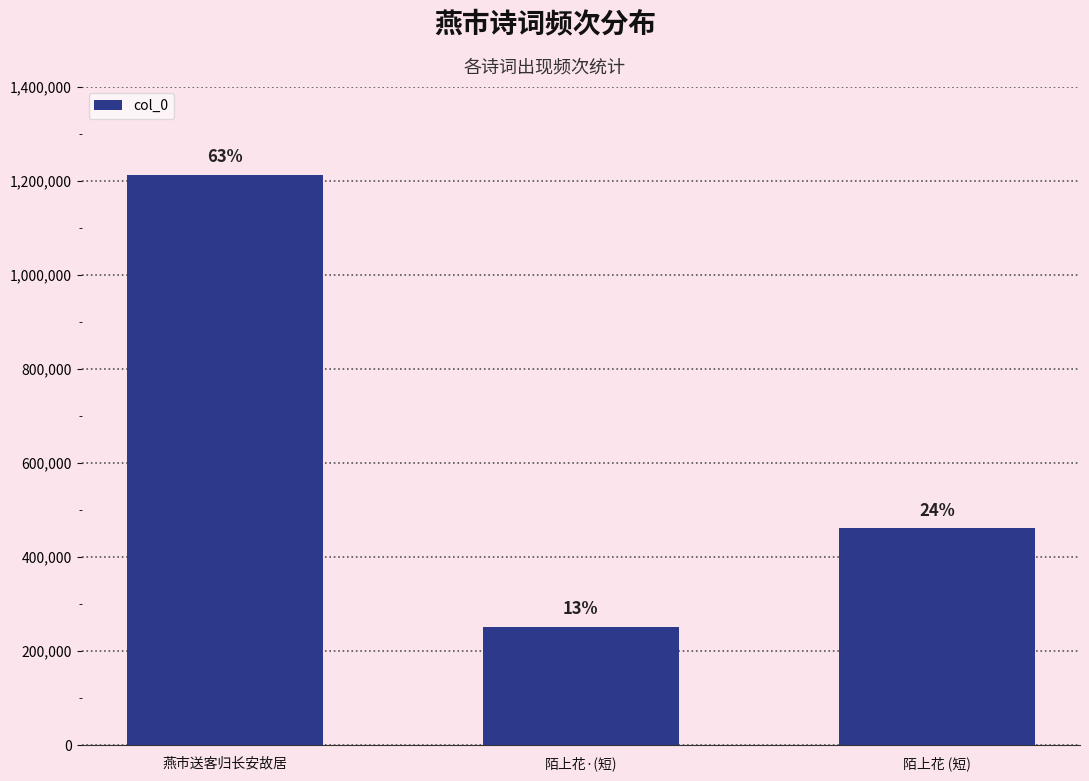

What is the label of the 2nd bar from the right?

陌上花·(短)